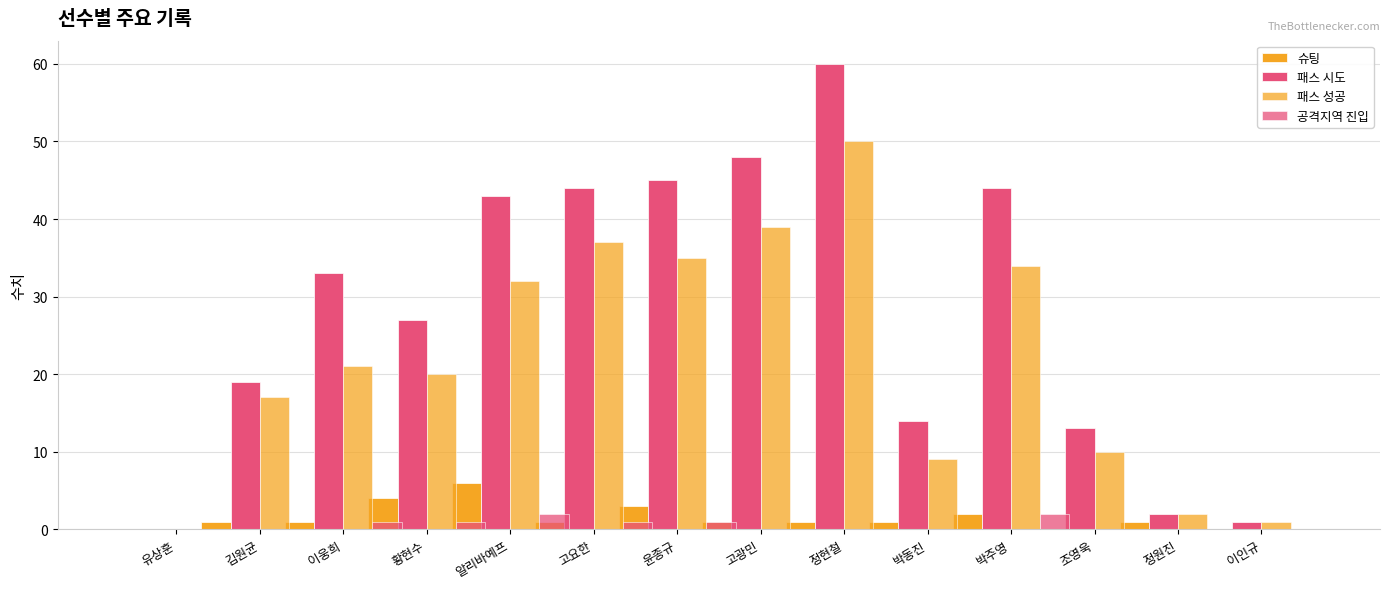

Is the value of 패스 성공 at 고광민 greater than the value of 패스 시도 at 고요한?

No